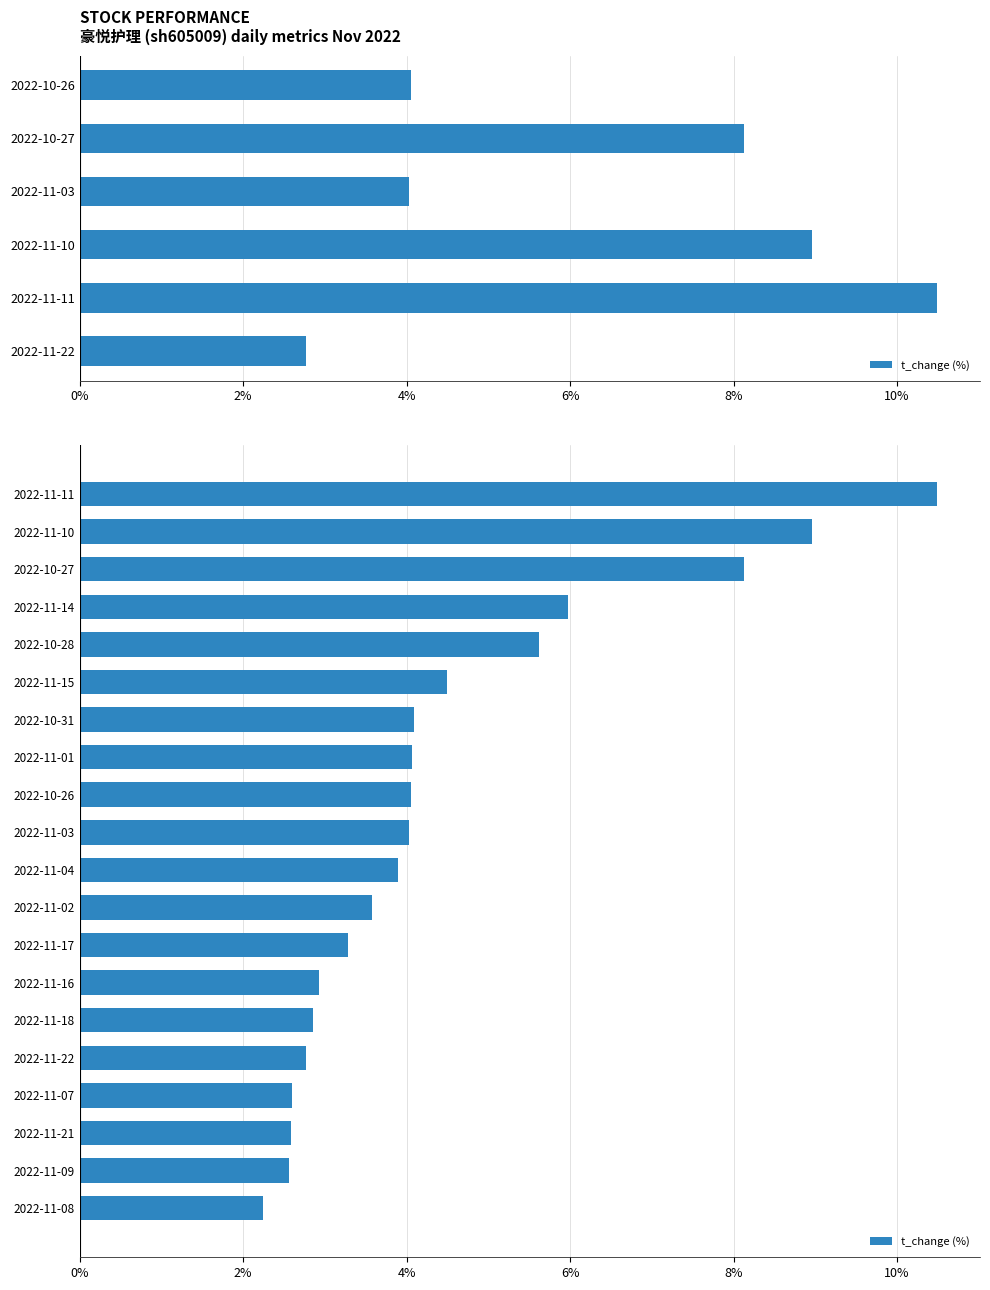

Count the number of data series in this chart.

1